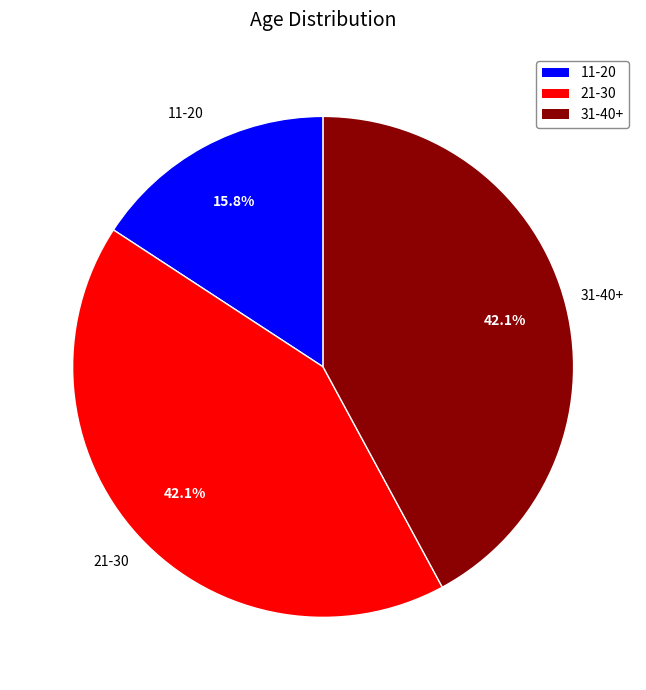

To the nearest percent, what is the difference between the 11-20 and 21-30 slice percentages?

26%